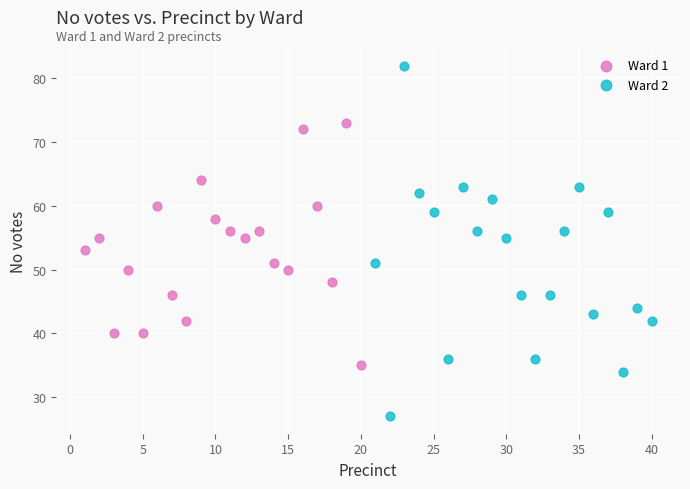

Which series has the widest spread of Y values?

Ward 2